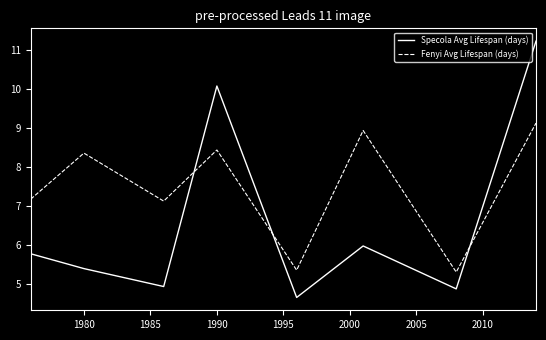

How many lines are shown in the chart?

2